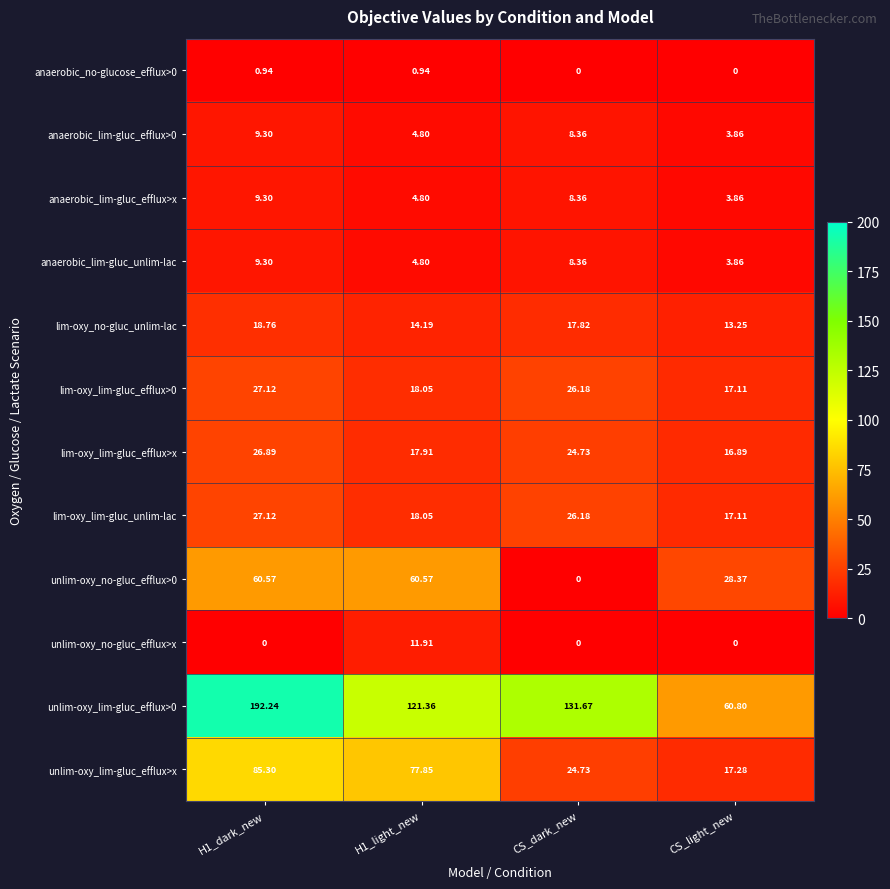

At which label is unlim-oxy_no-gluc_efflux>0 closest to 30?

CS_light_new